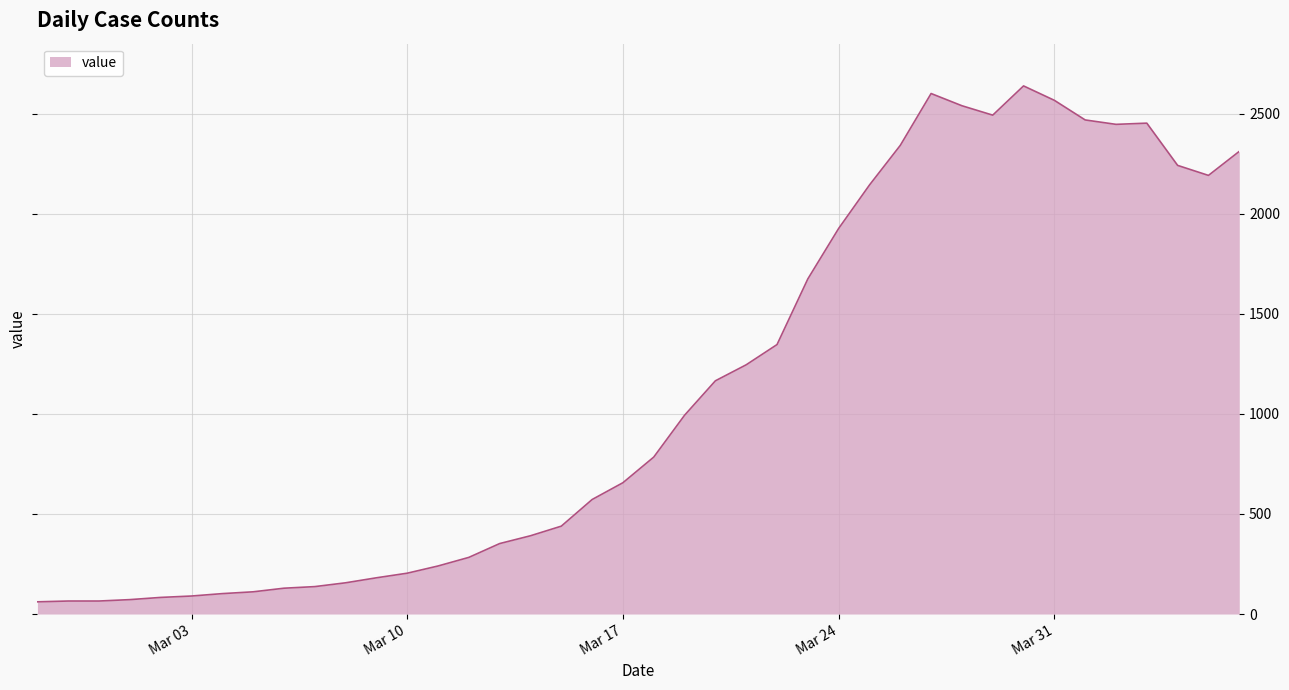

What is the difference between the maximum and minimum values?

2577